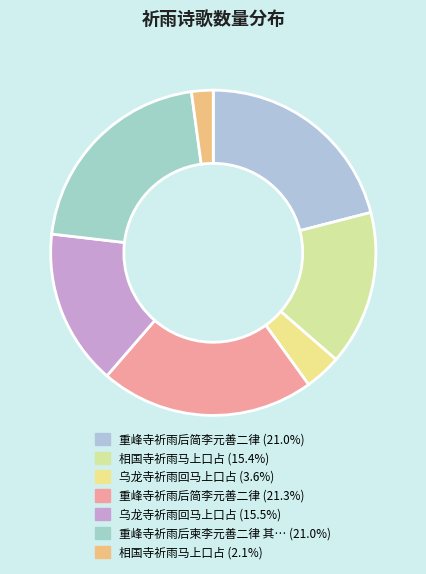

How many segments does this pie chart have?

7